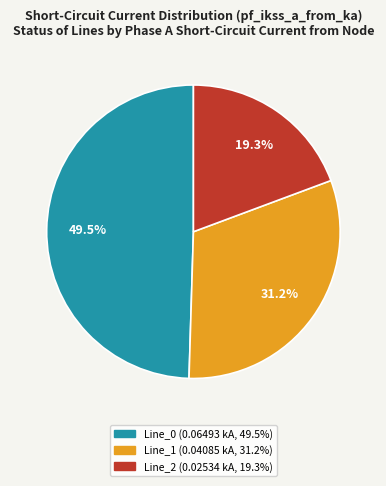

To the nearest percent, what portion does Line_1 represent?

31%